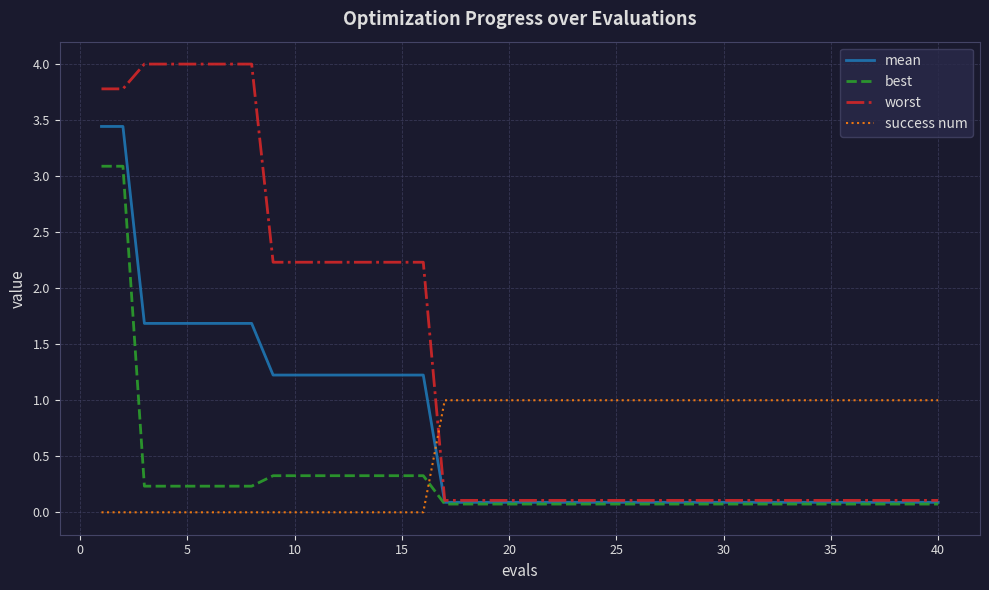

Which series has the largest total across all categories?

worst